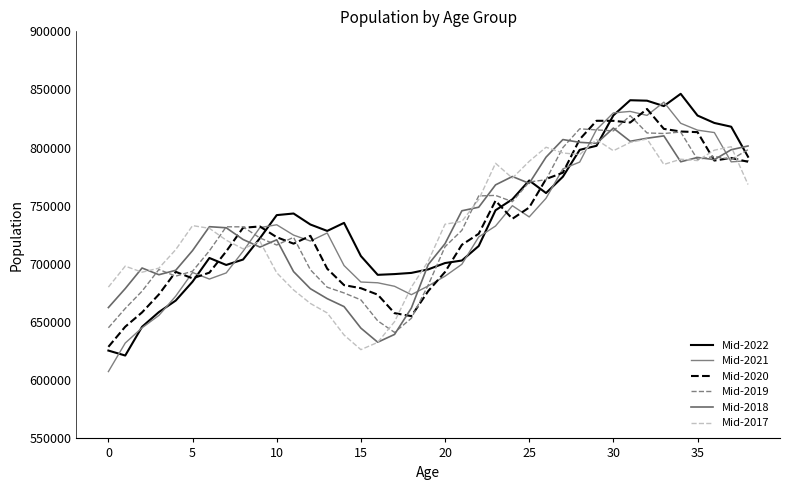

What is the greatest value displayed?

846276